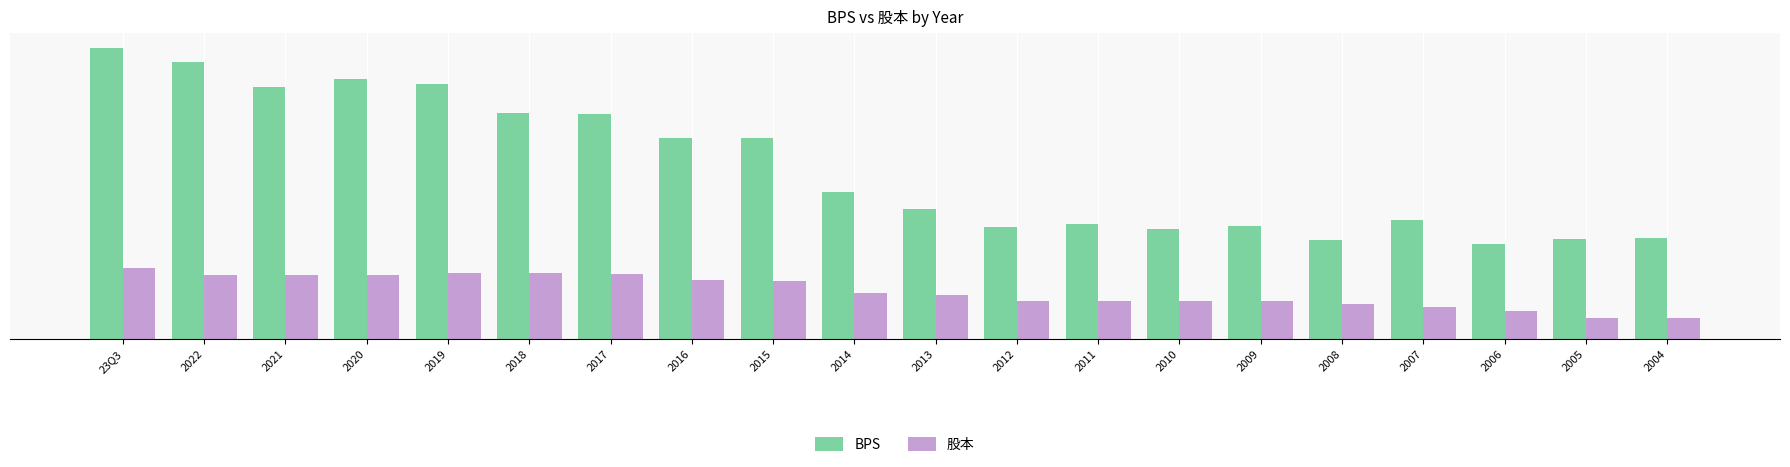

What is the minimum value shown in the chart?

2.5